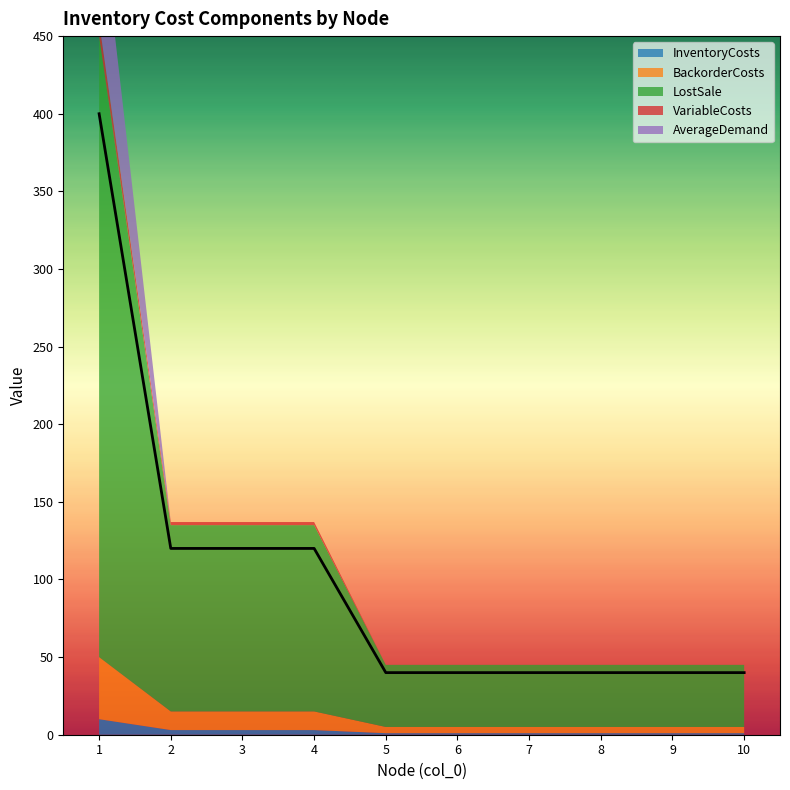

What is the sum of all VariableCosts values?

15